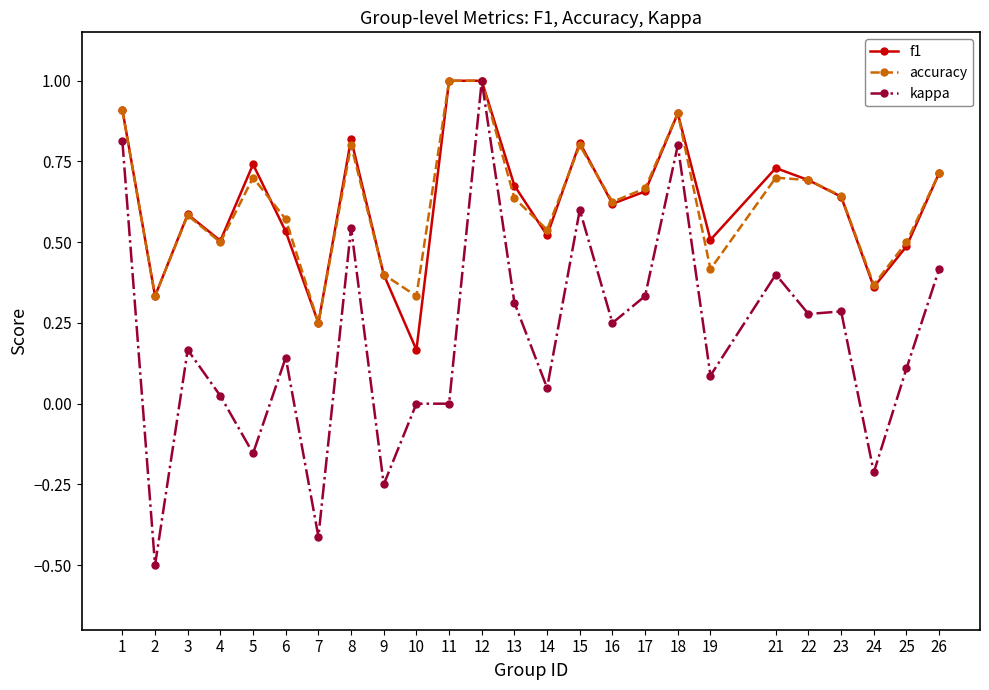

How many distinct data groups are displayed?

3